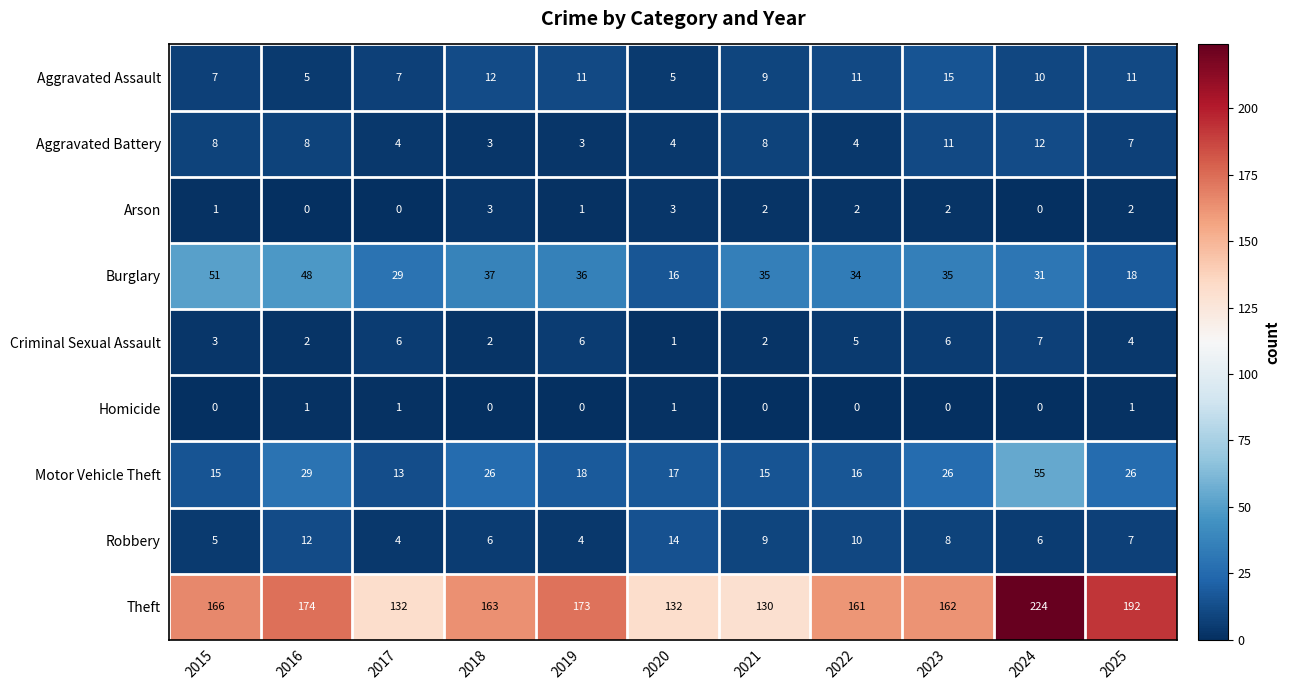

True or false: Motor Vehicle Theft has a value of 18 at 2019.

True